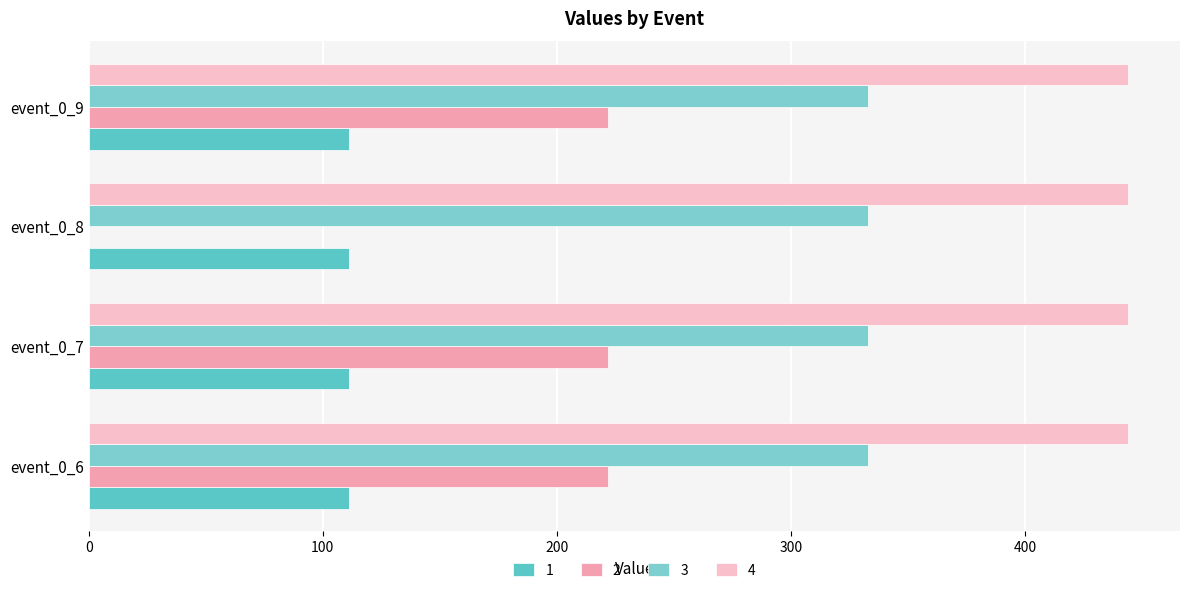

How many series are shown in this chart?

4